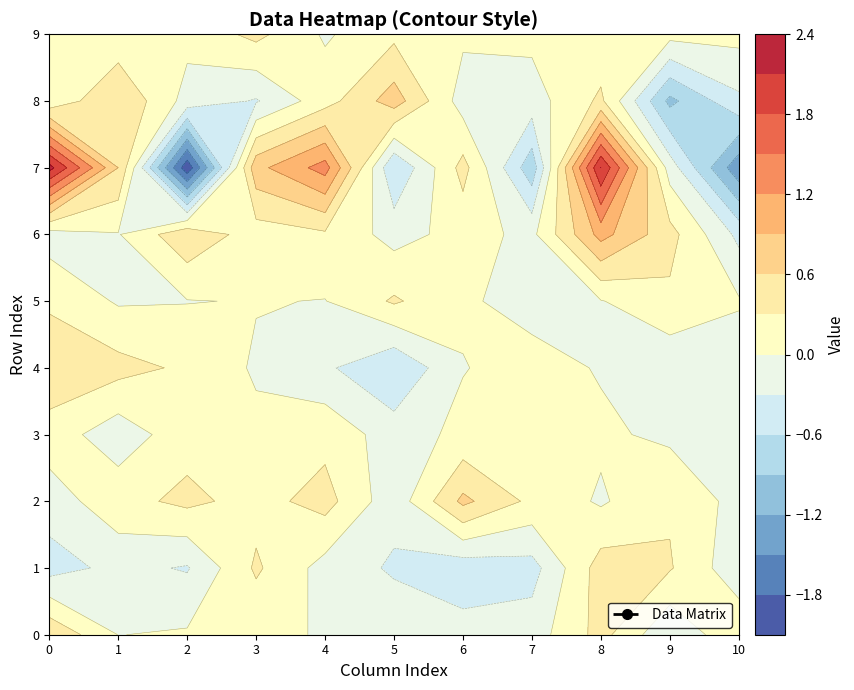

What is the difference between the second highest and minimum values in the 4 series?

0.7